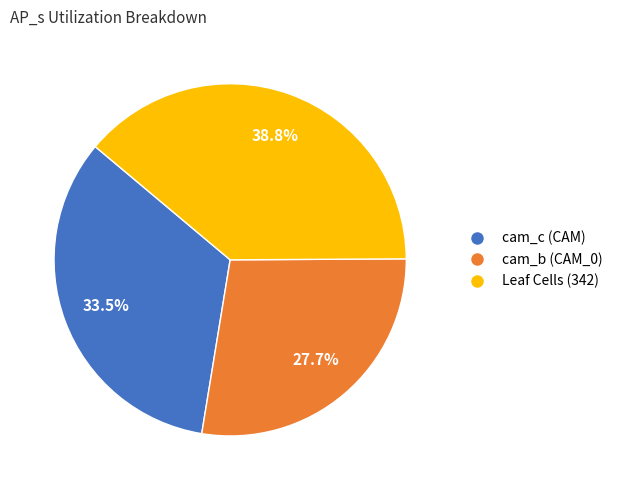

What is the largest slice in the pie chart?

Leaf Cells (342)